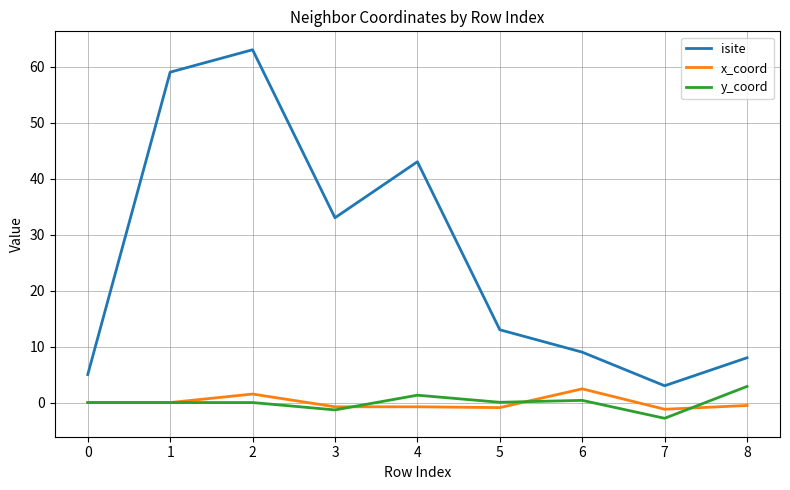

At 8, list the series in order from largest to smallest.

isite, y_coord, x_coord